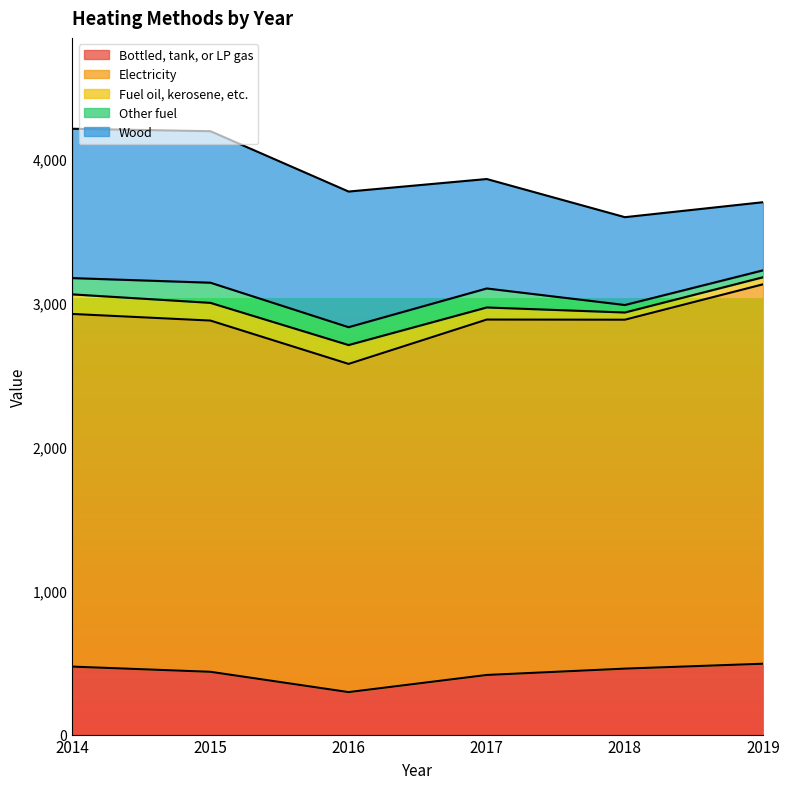

What is the smallest value displayed?

48